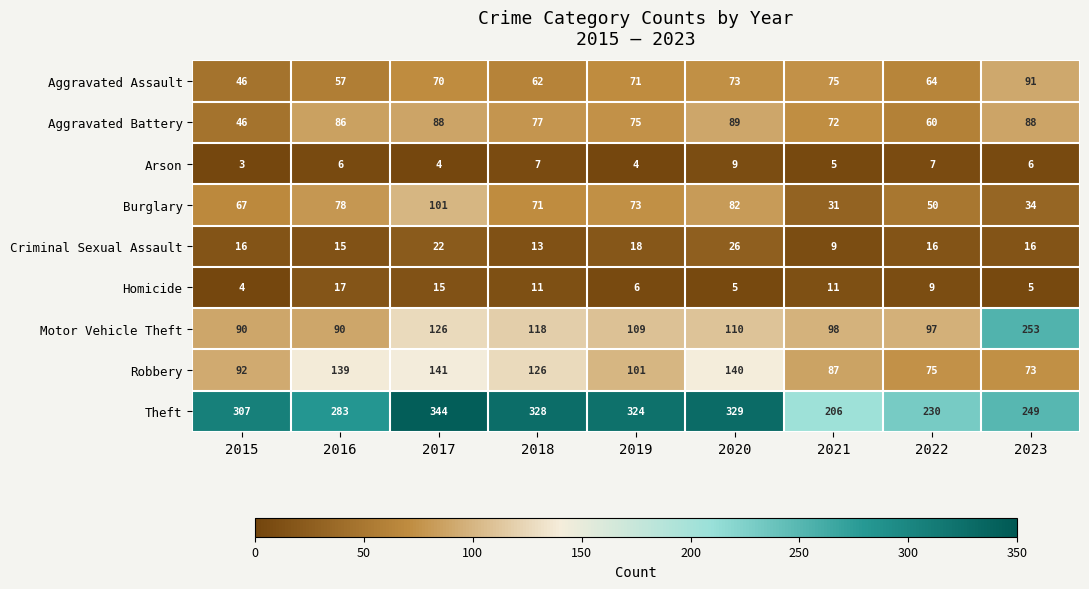

What is the average value of the Aggravated Assault series?

68